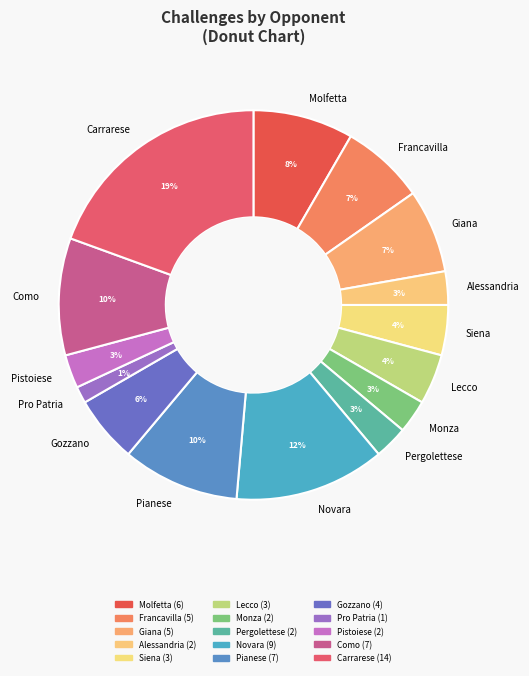

To the nearest percent, what is the combined percentage of Lecco and Pergolettese?

7%